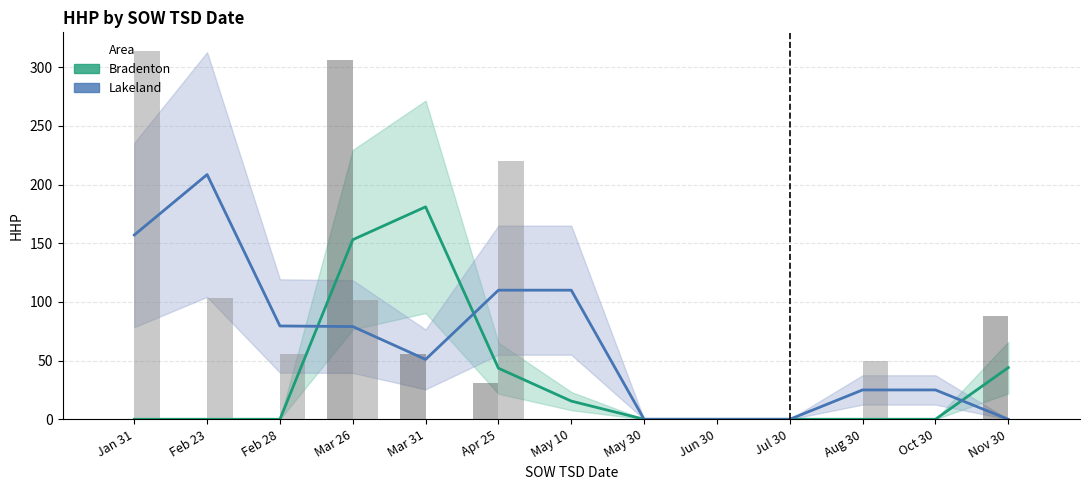

Reading left to right, transcribe all the data shown in this chart.

Bradenton: 0.0	0.0	0.0	153.0	181.0	43.5	15.5	0.0	0.0	0.0	0.0	0.0	44.0
Lakeland: 157.0	208.5	79.5	79.0	51.0	110.0	110.0	0.0	0.0	0.0	25.0	25.0	0.0